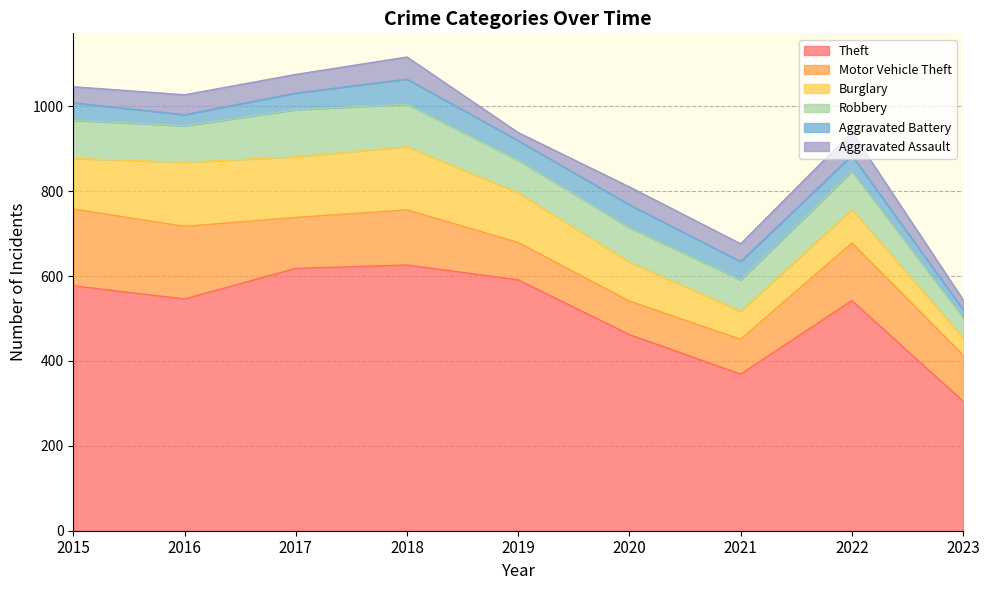

How many data points does each series have?

9